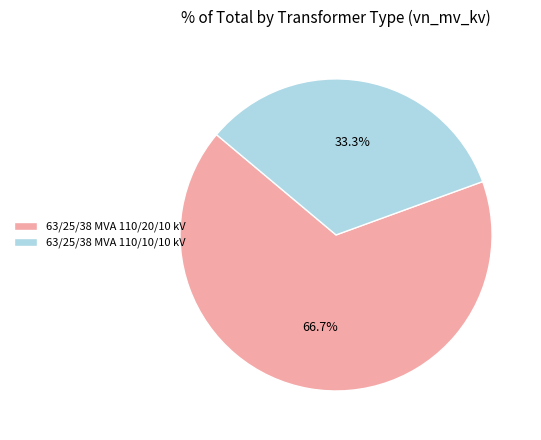

To the nearest percent, what percentage of the pie is 63/25/38 MVA 110/20/10 kV?

67%